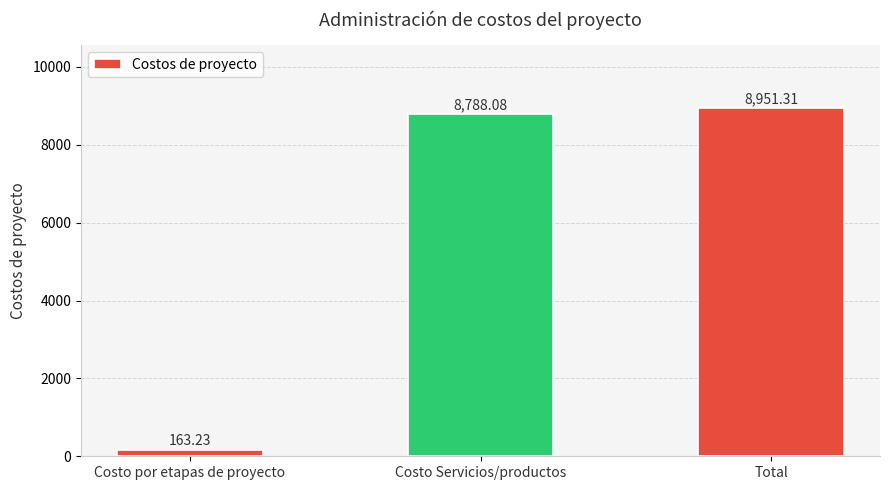

Is it true that the value at Costo Servicios/productos is 14572.5?

False